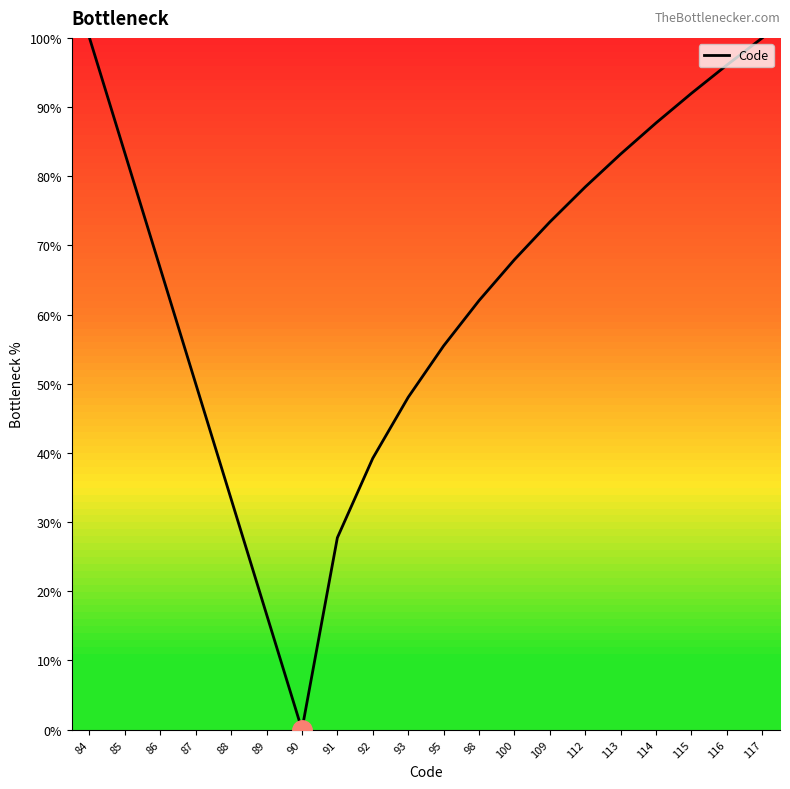

What is the difference between the maximum and second lowest values?

83.3